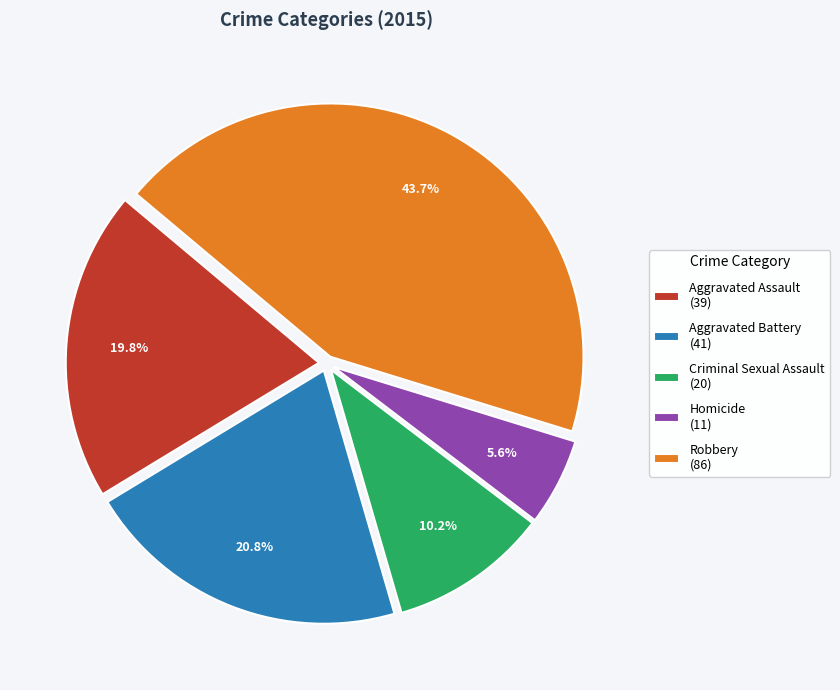

Which slice is the smallest?

Homicide